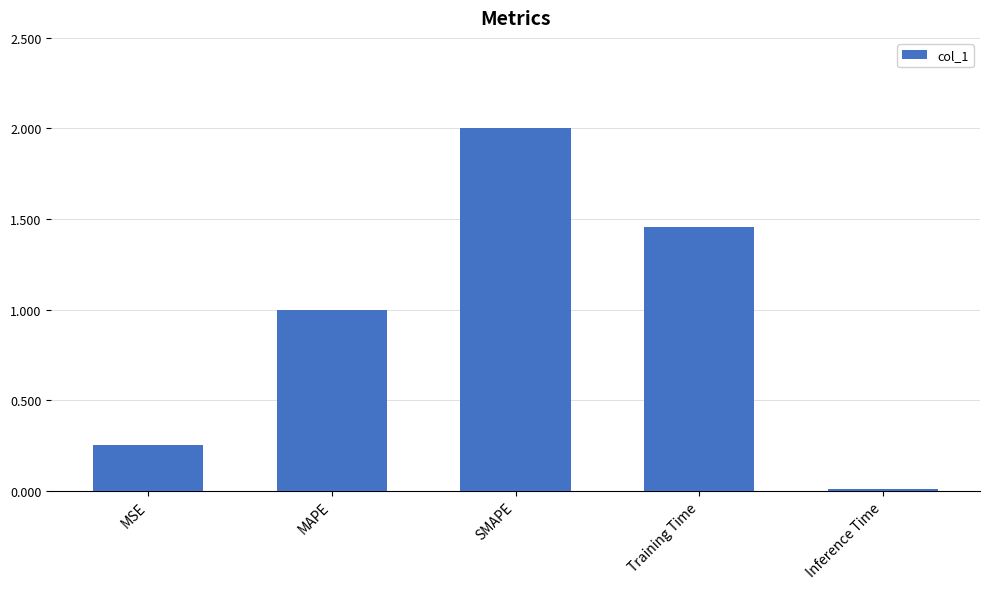

Are the bars horizontal?

No